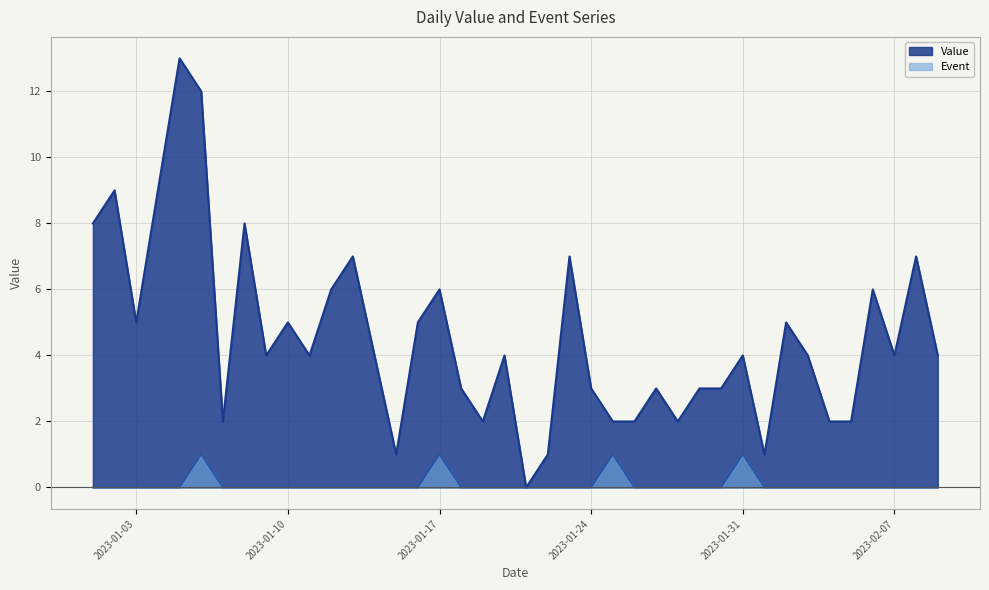

True or false: Event has a value of 0 at 2023-01-14.

True